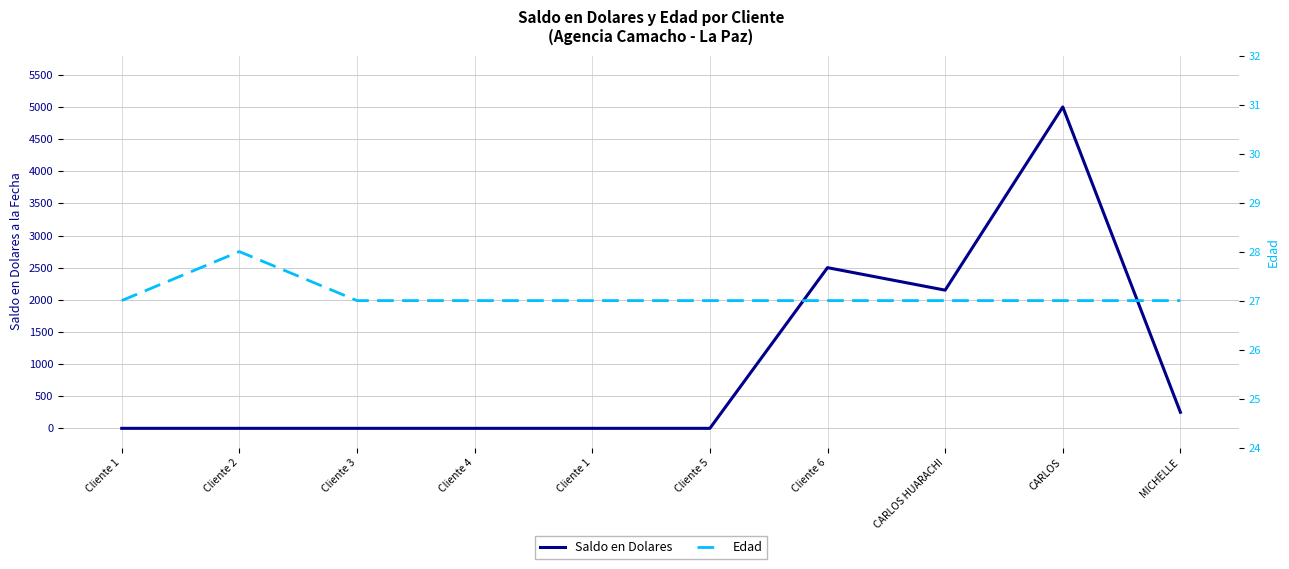

Which label corresponds to the smallest value in the chart?

Cliente 1